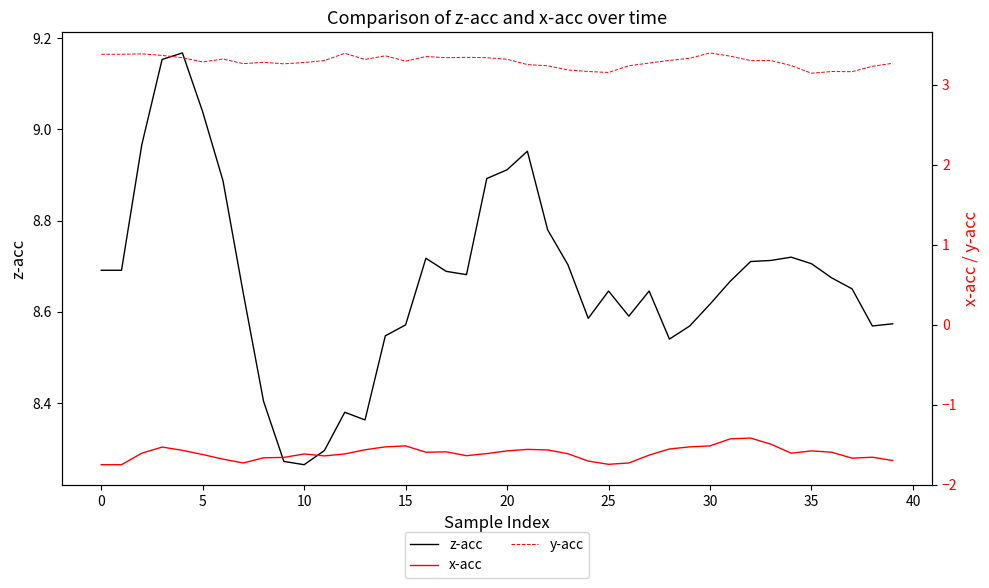

What is the average value of the y-acc series?

3.3